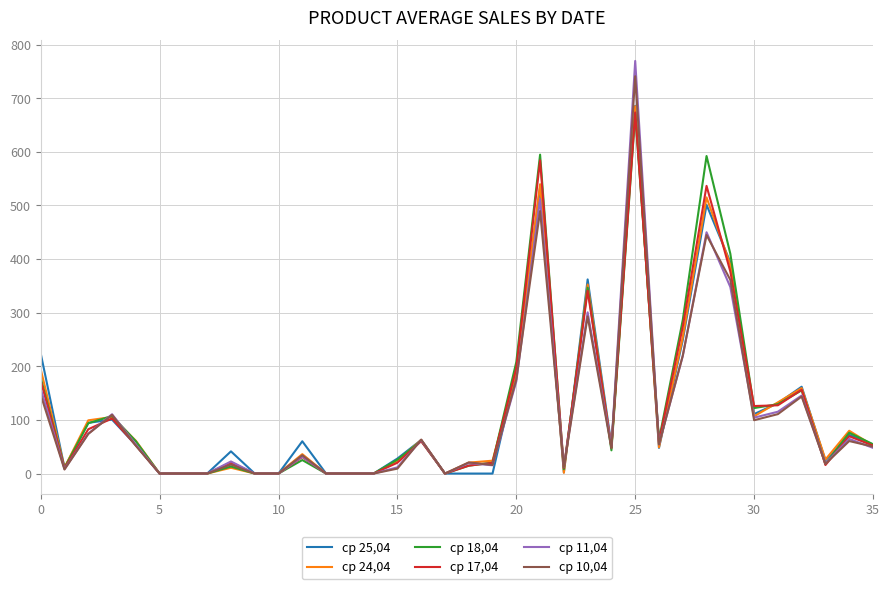

What is the maximum value for ср 11,04?

769.5